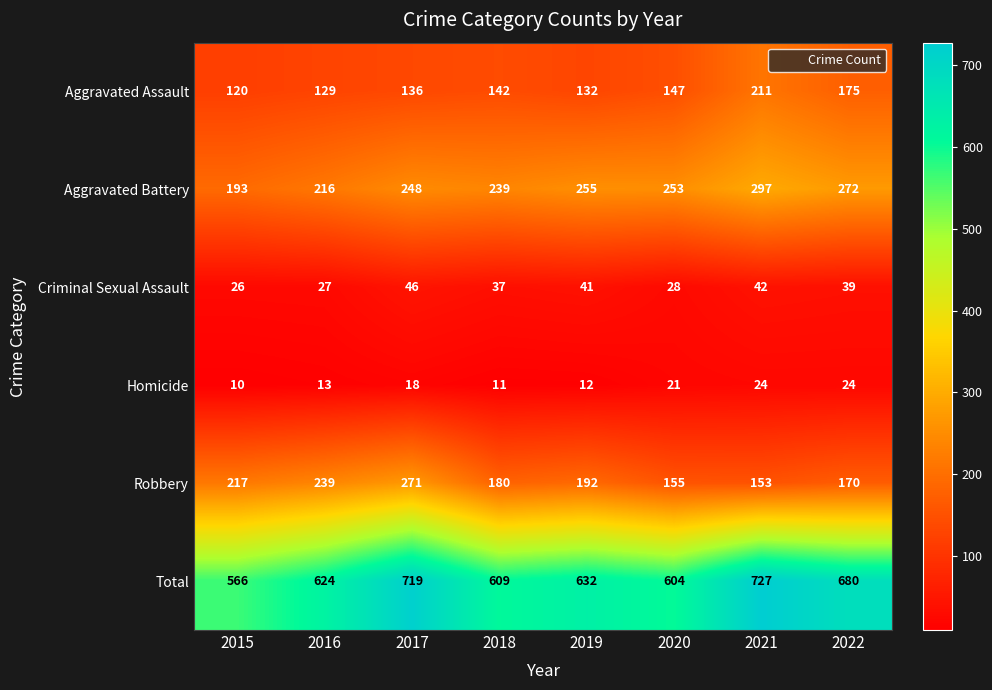

What is the average value of the Aggravated Battery series?

247